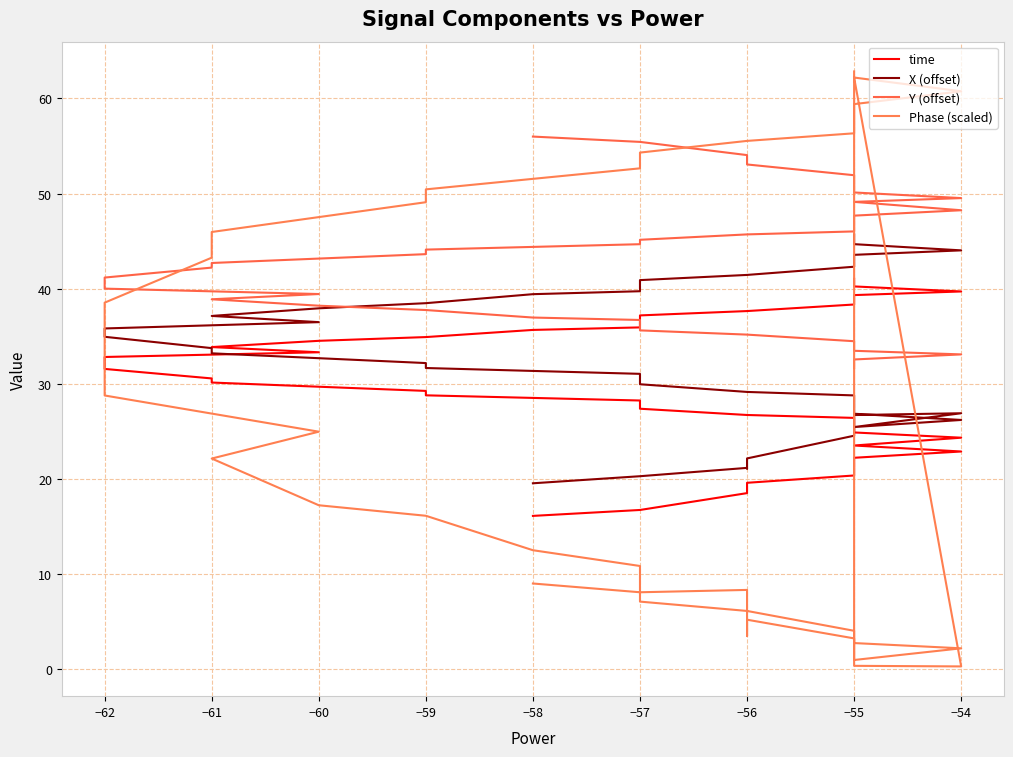

What position from the right is 35?

5